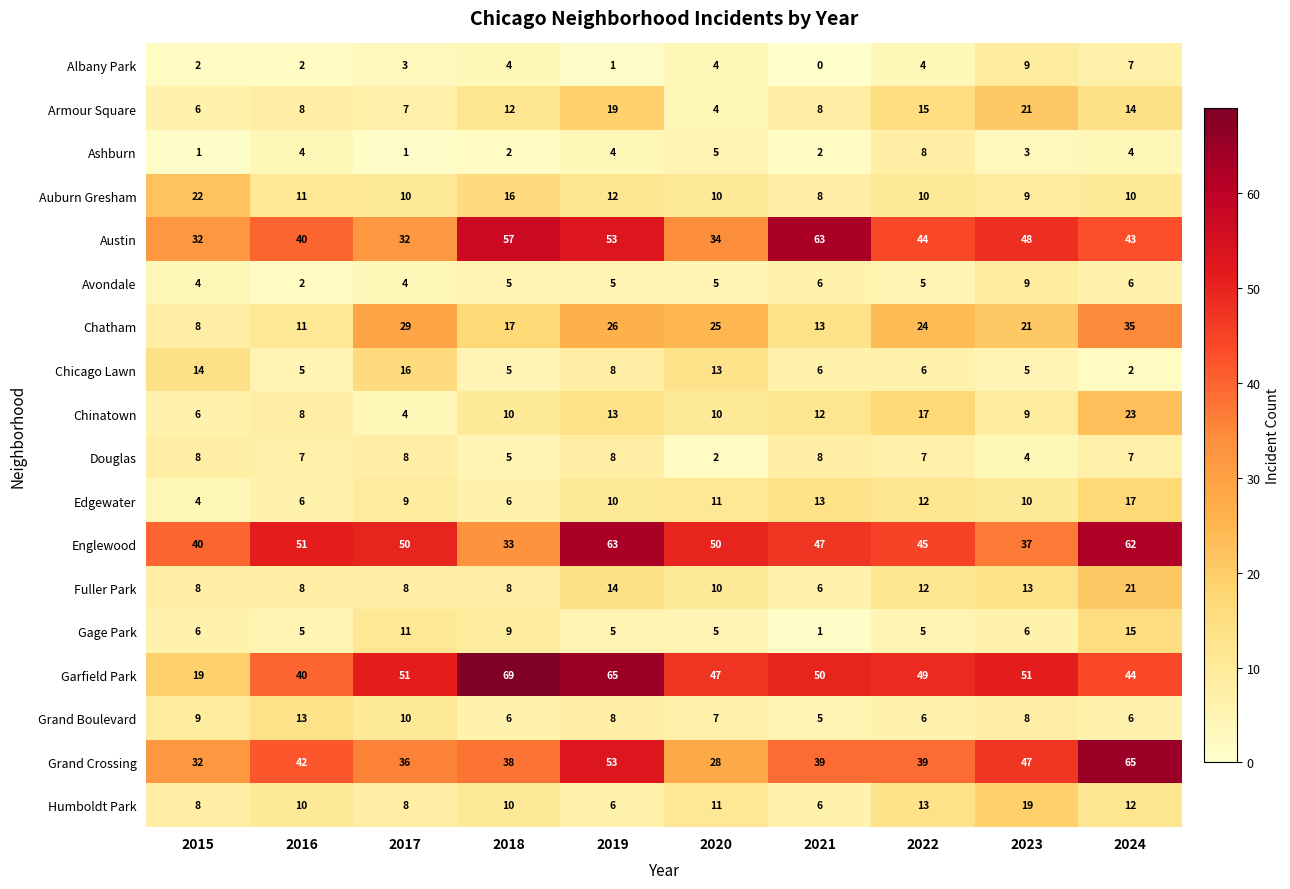

What is the total value across all series at 2015?

229